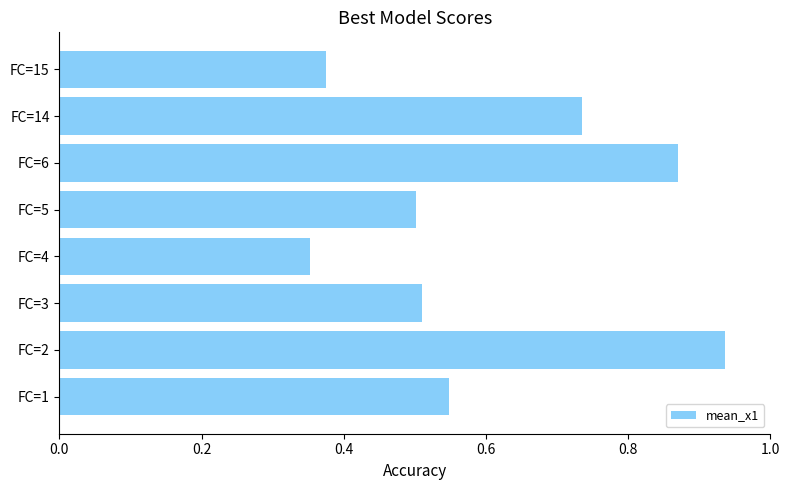

Which has a higher value, FC=15 or FC=4?

FC=15